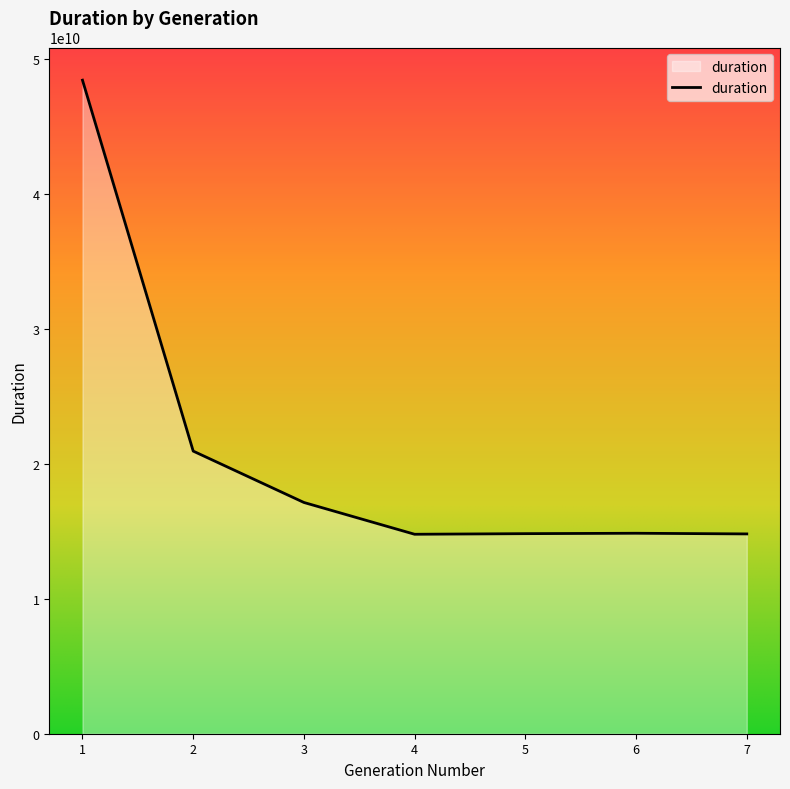

What is the change in value from 2 to 6?

-6086705106